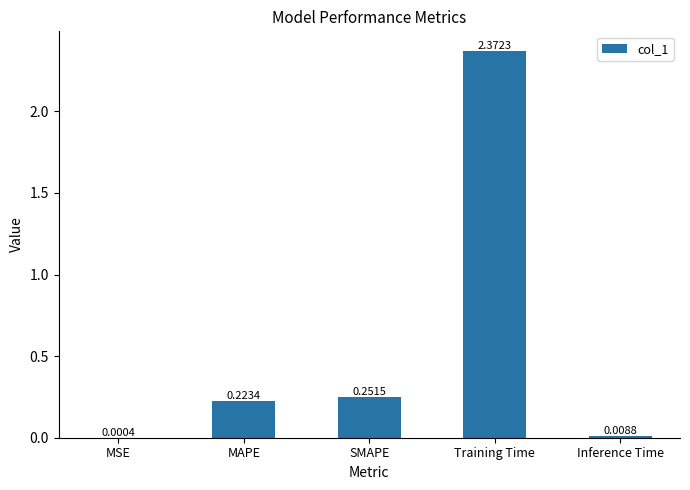

At which label is the value closest to 1?

SMAPE